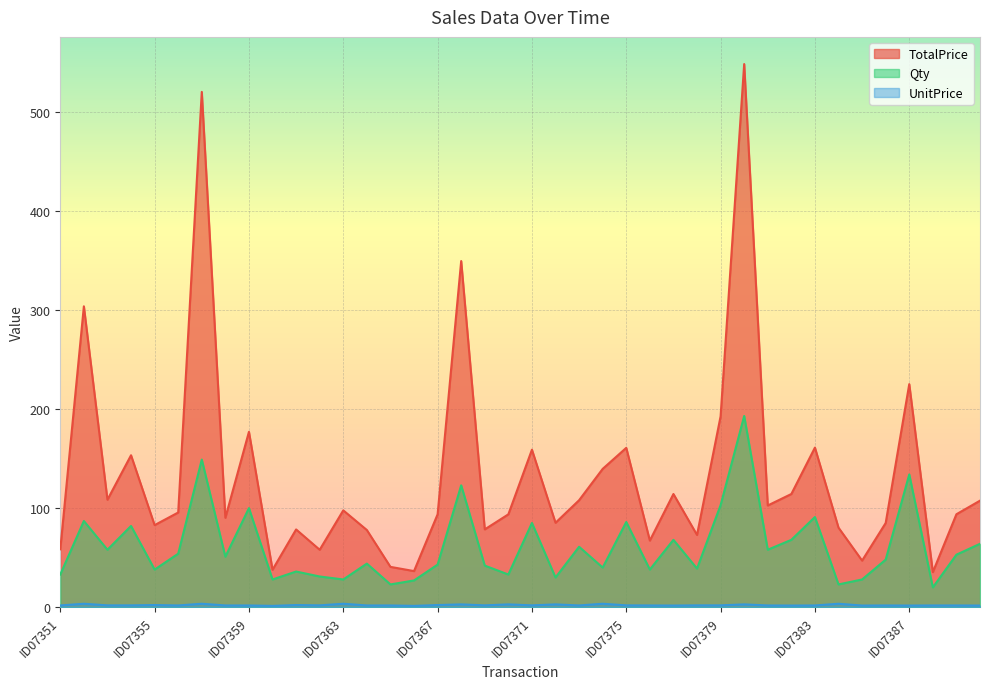

Reading right to left, list all the values displayed in this chart.

TotalPrice: 107.5	93.8	35.4	225.1	85.0	47.0	80.3	161.1	114.2	102.7	548.1	192.6	72.9	114.2	67.3	160.8	139.6	108.0	85.2	158.9	93.7	78.5	349.3	93.7	36.5	40.7	77.9	97.7	58.0	78.5	37.8	177.0	90.3	520.0	95.6	82.8	153.3	108.5	303.6	58.4
Qty: 64.0	53.0	20.0	134.0	48.0	28.0	23.0	91.0	68.0	58.0	193.0	103.0	39.0	68.0	38.0	86.0	40.0	61.0	30.0	85.0	33.0	42.0	123.0	43.0	27.0	23.0	44.0	28.0	31.0	36.0	28.0	100.0	51.0	149.0	54.0	38.0	82.0	58.0	87.0	33.0
UnitPrice: 1.7	1.8	1.8	1.7	1.8	1.7	3.5	1.8	1.7	1.8	2.8	1.9	1.9	1.7	1.8	1.9	3.5	1.8	2.8	1.9	2.8	1.9	2.8	2.2	1.4	1.8	1.8	3.5	1.9	2.2	1.4	1.8	1.8	3.5	1.8	2.2	1.9	1.9	3.5	1.8